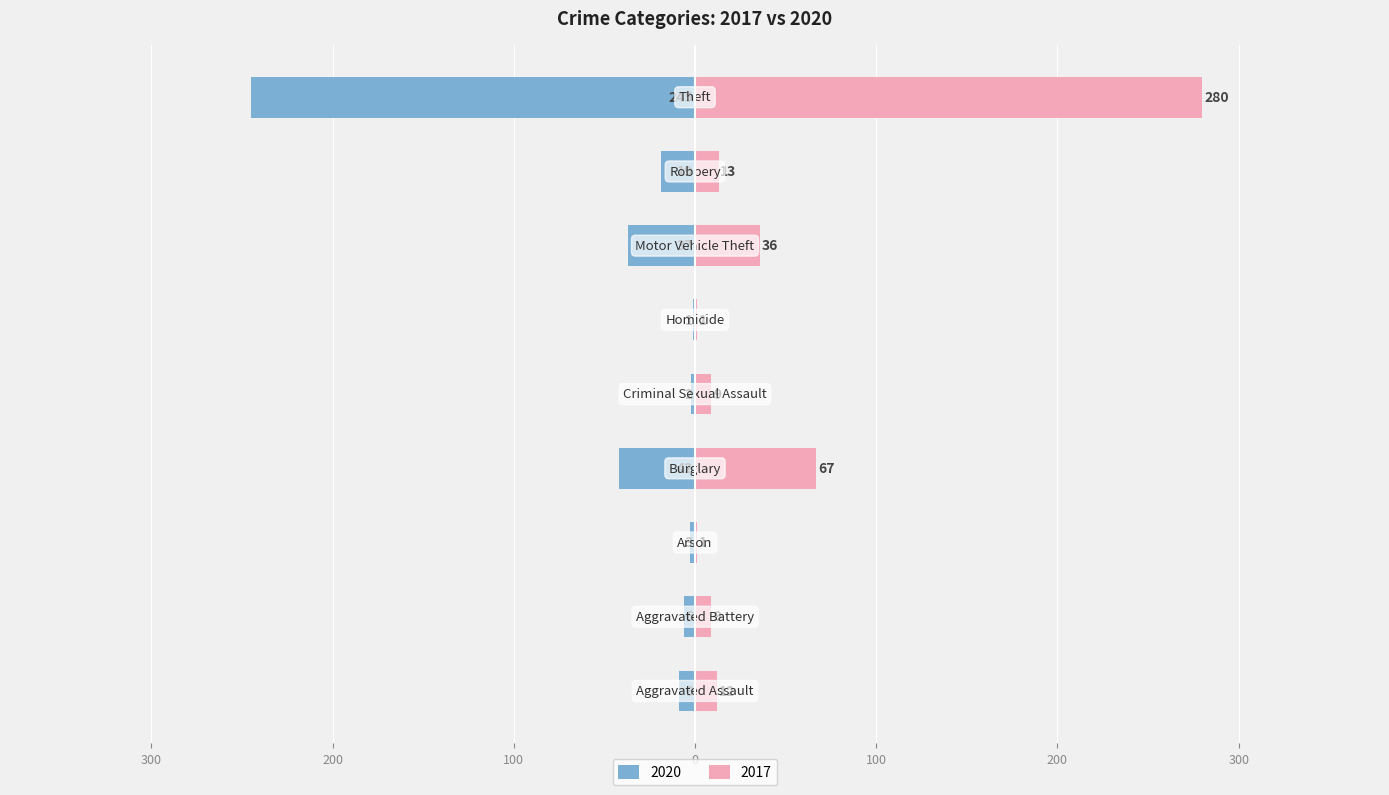

What is the difference between the 2020 values at Aggravated Assault and Burglary?

33